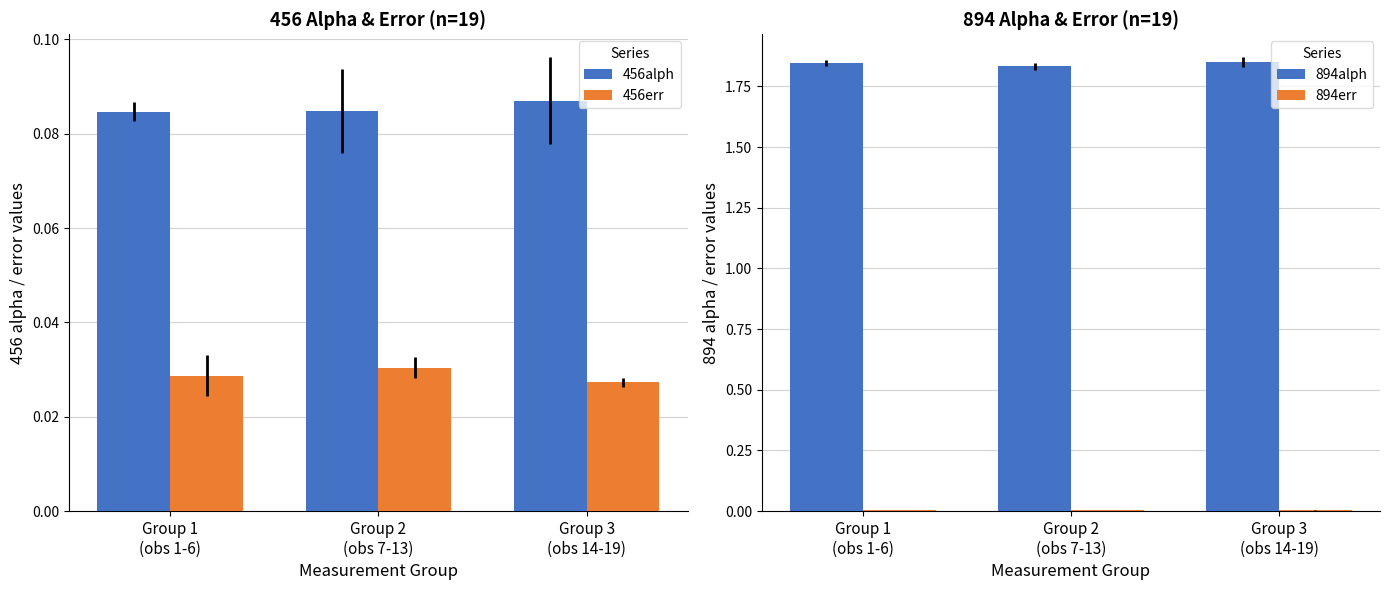

At Group 2
(obs 7-13), list the series in order from largest to smallest.

894alph, 456alph, 456err, 894err